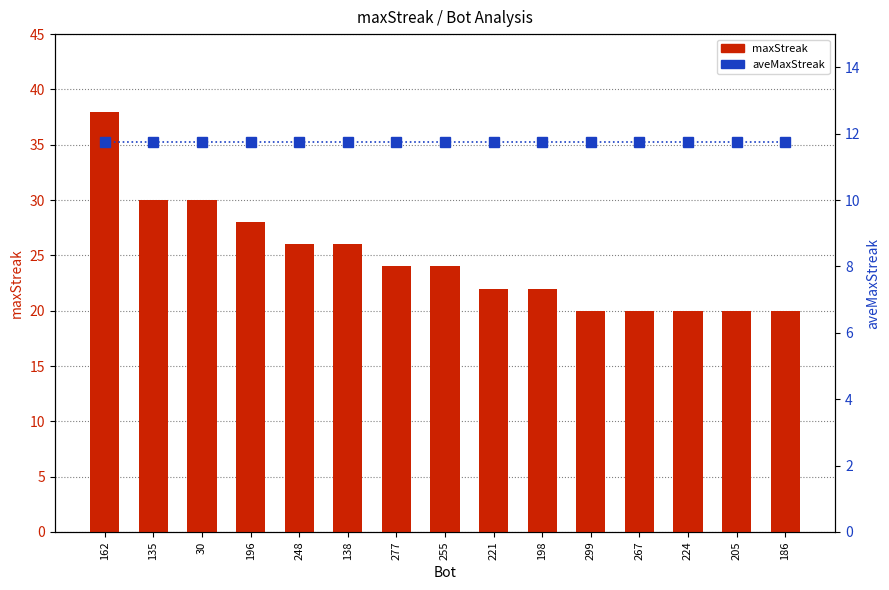

Rank the series at 30 from lowest to highest value.

aveMaxStreak, maxStreak